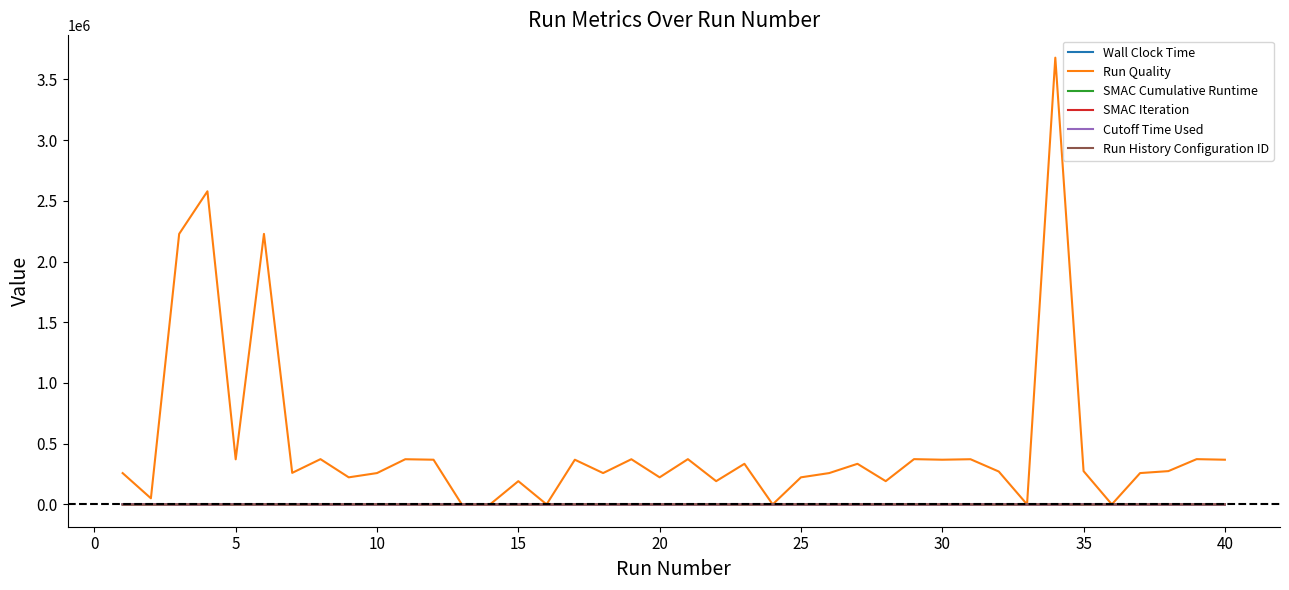

How many intersections are there between Wall Clock Time and SMAC Iteration?

5